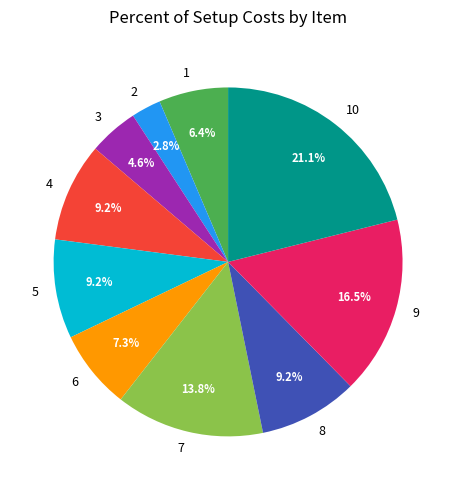

Does any single category account for the majority?

No